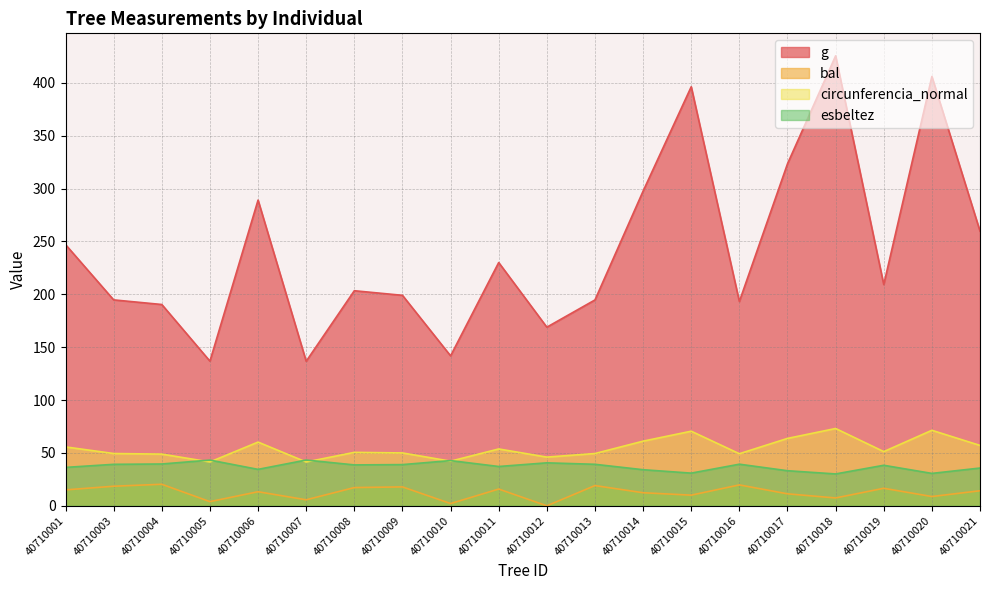

True or false: g and esbeltez intersect in this chart.

False